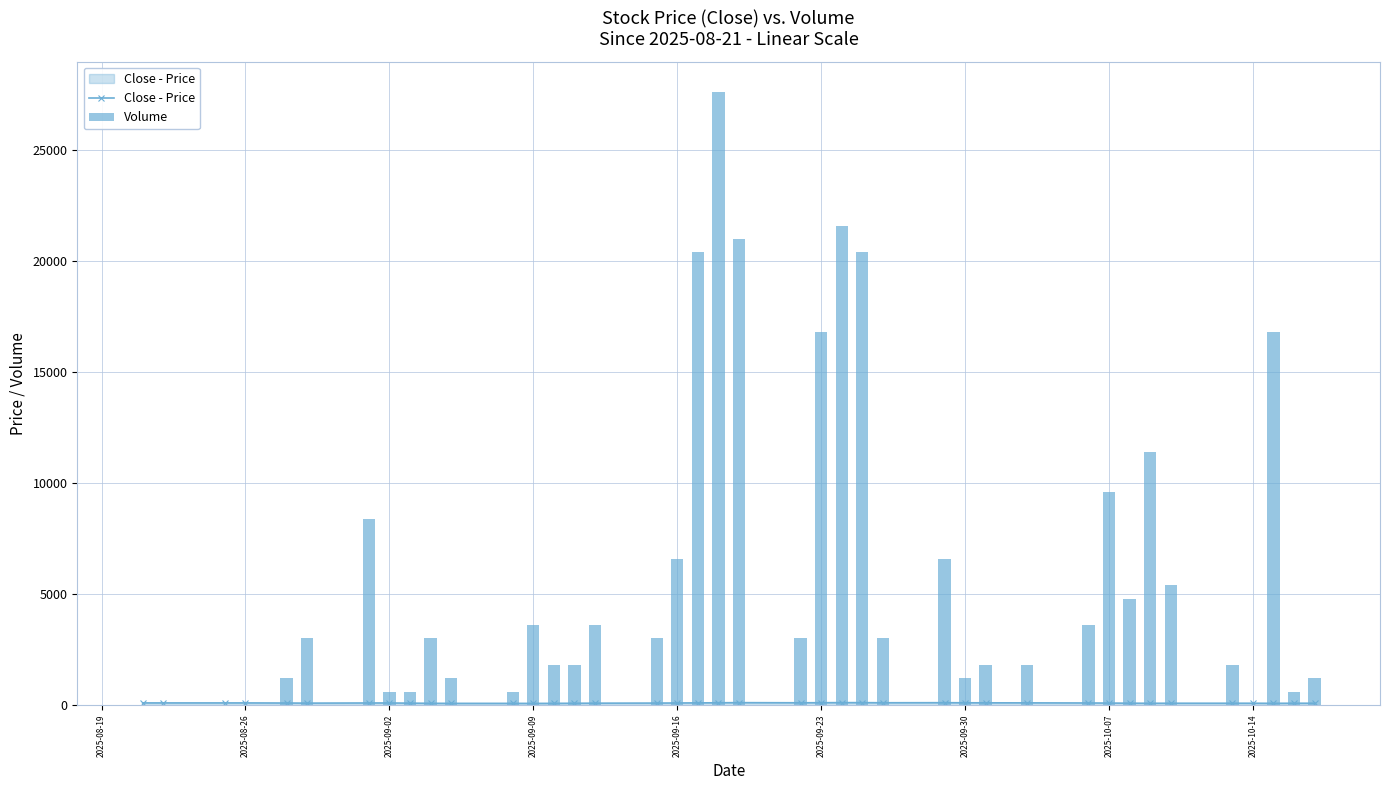

What is the maximum value for Close - Price?

111.0